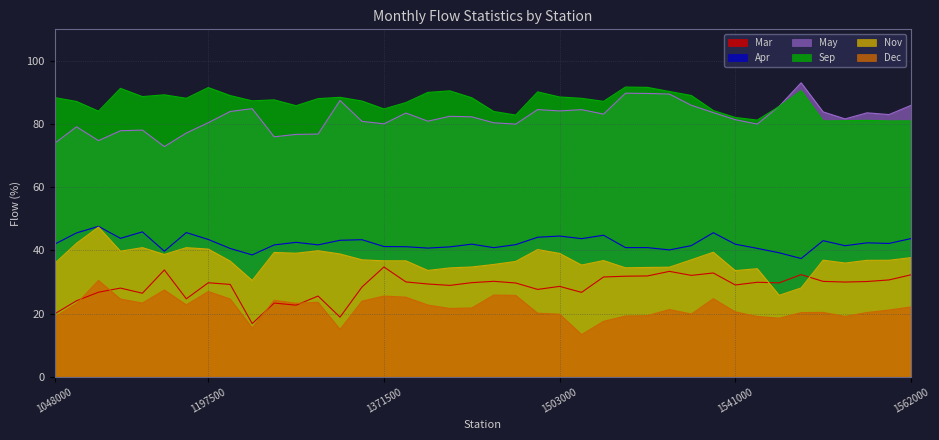

Does the chart display data point markers on the line(s)?

No